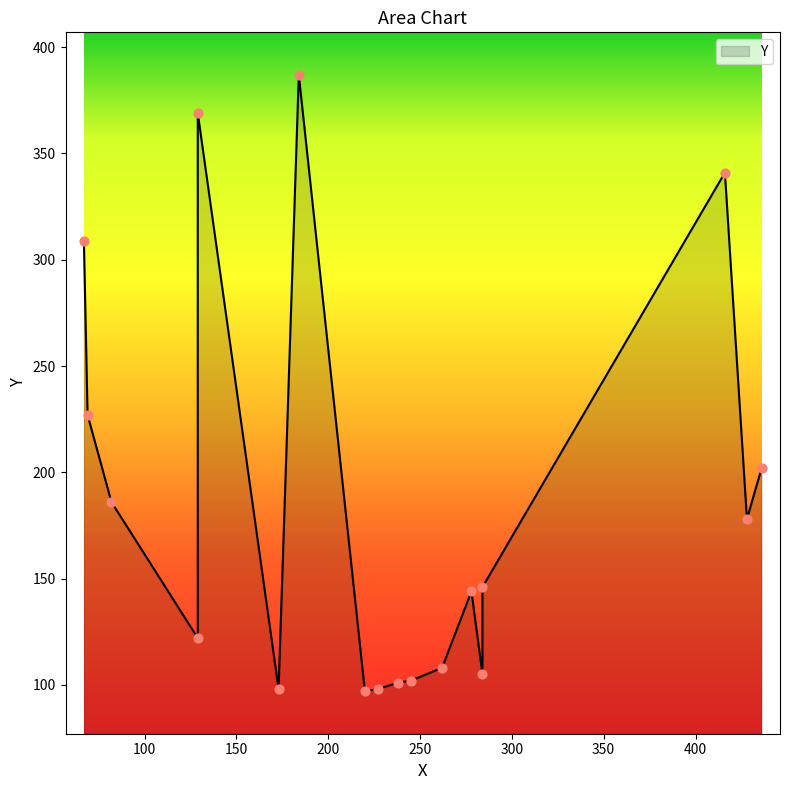

What is the change in value from 227 to 238?

+3